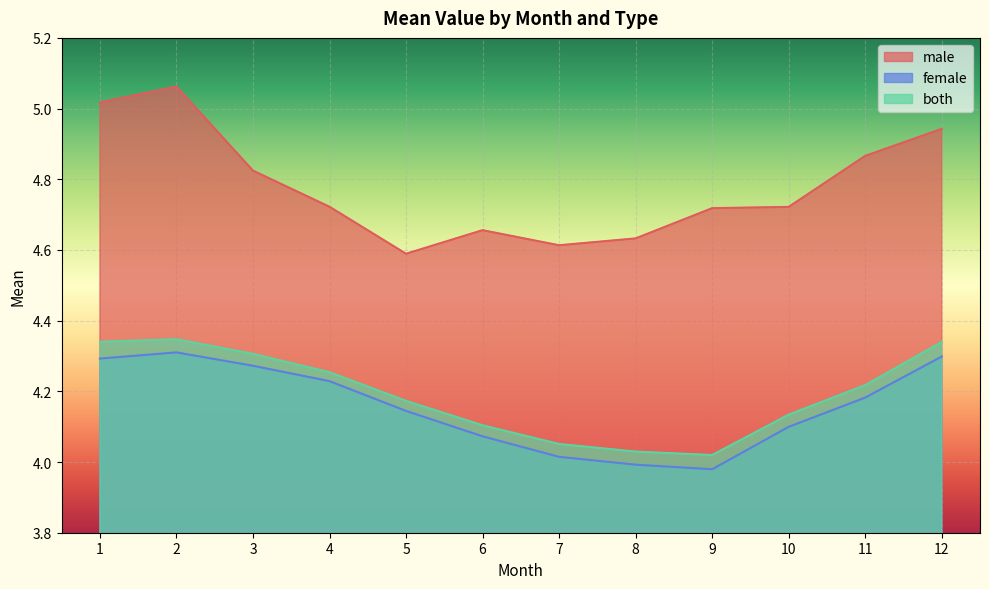

Where is the first local minimum for male?

5